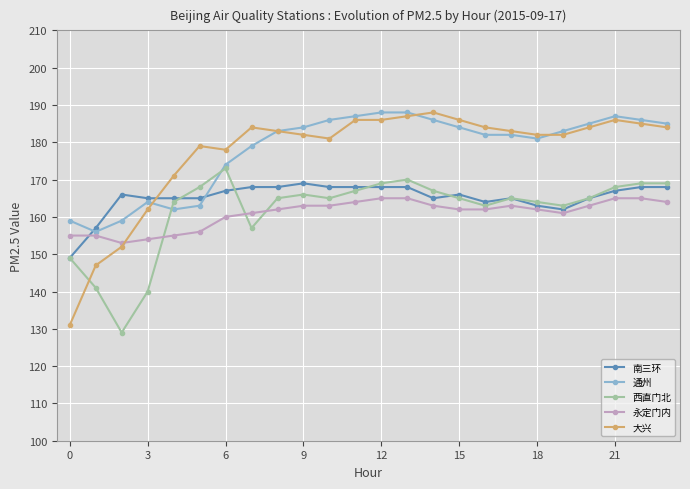

Which series has the largest range (max minus min)?

大兴